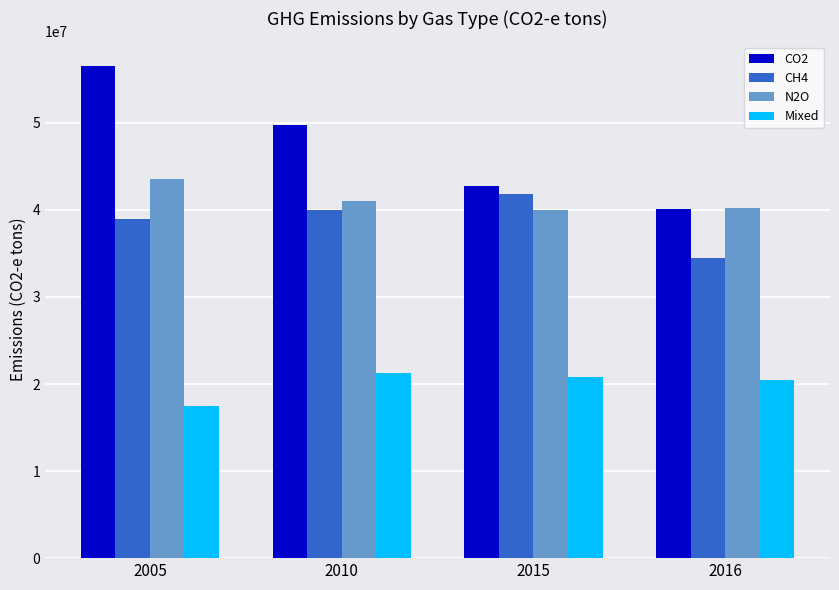

Rank the series at 2005 from highest to lowest value.

CO2, N2O, CH4, Mixed